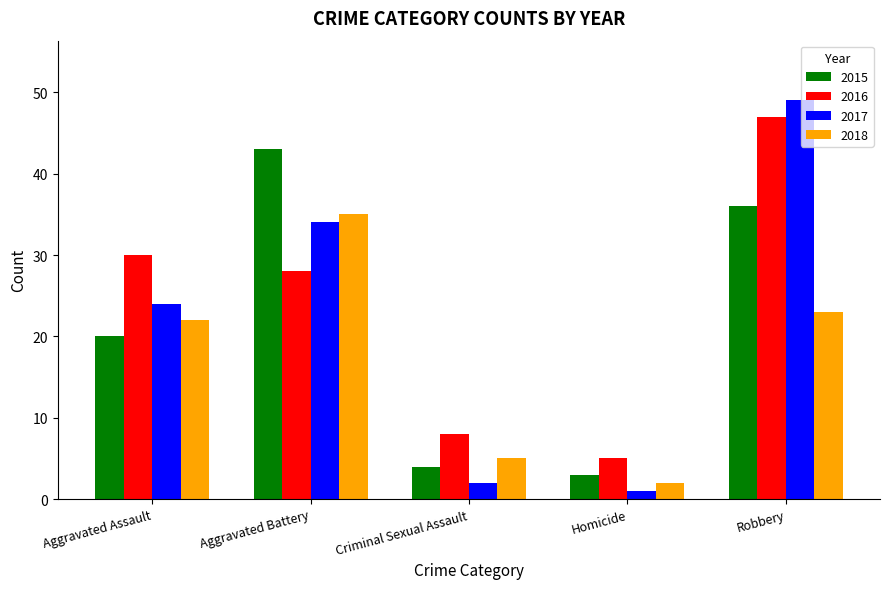

Is the value of 2017 at Aggravated Assault greater than the value of 2018 at Homicide?

Yes